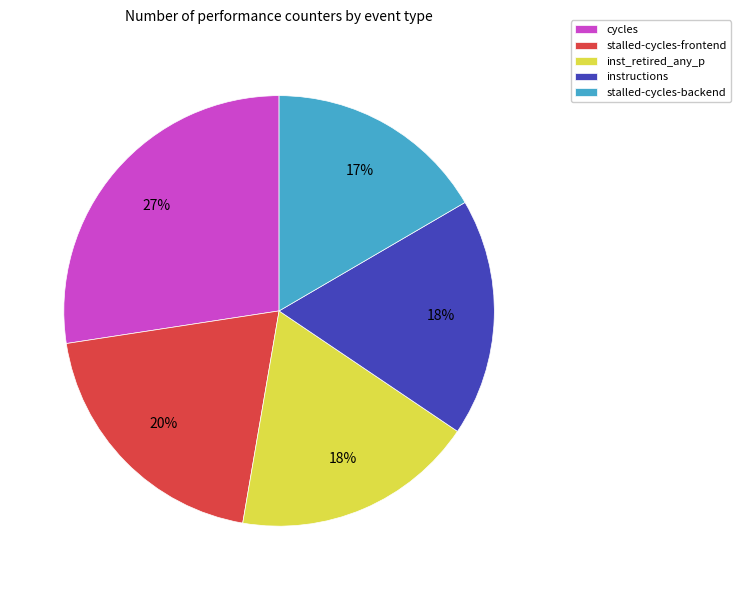

How many segments does this pie chart have?

5